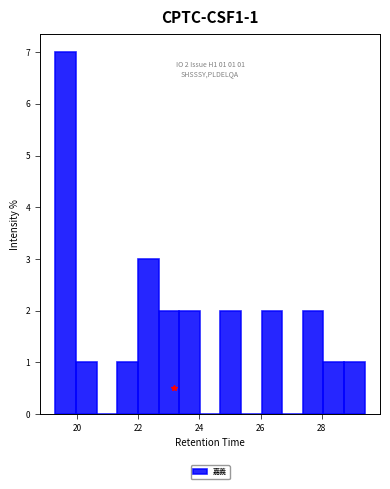

Around what value on the x-axis is the tallest bar? Give the approximate position of its centre, as read against the axis.

19.6